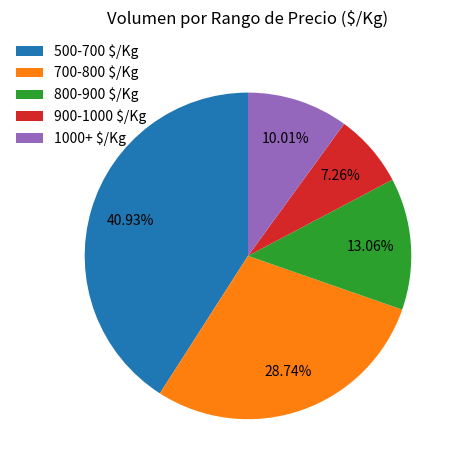

To the nearest percent, what is the average slice percentage?

20%